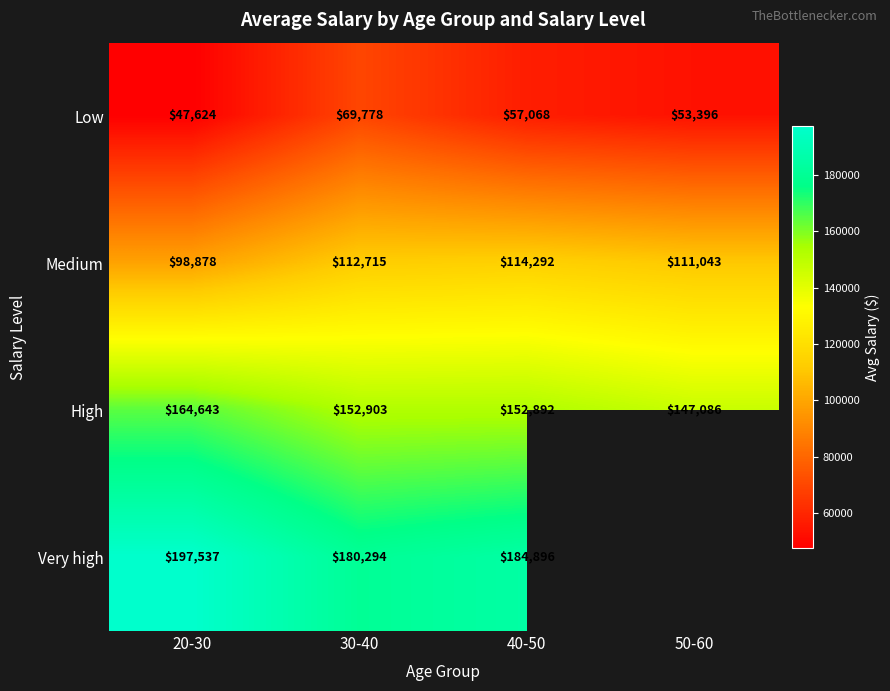

What is the difference between the second highest and second lowest values in the Low series?

3672.0